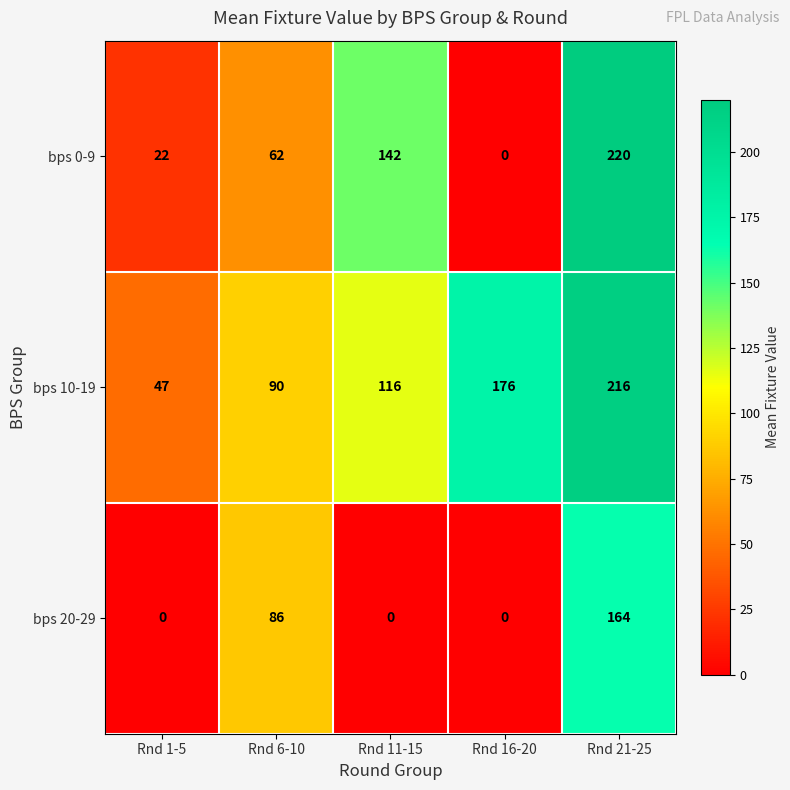

At which category is the sum across all series the highest?

Rnd 21-25